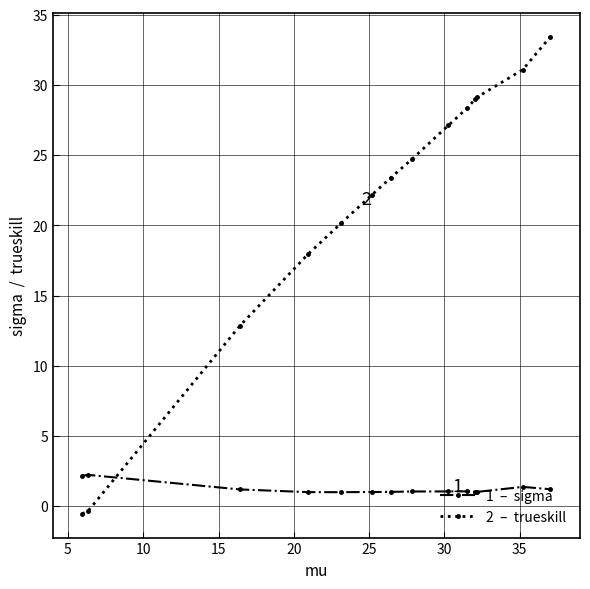

What is the greatest value displayed?

33.4